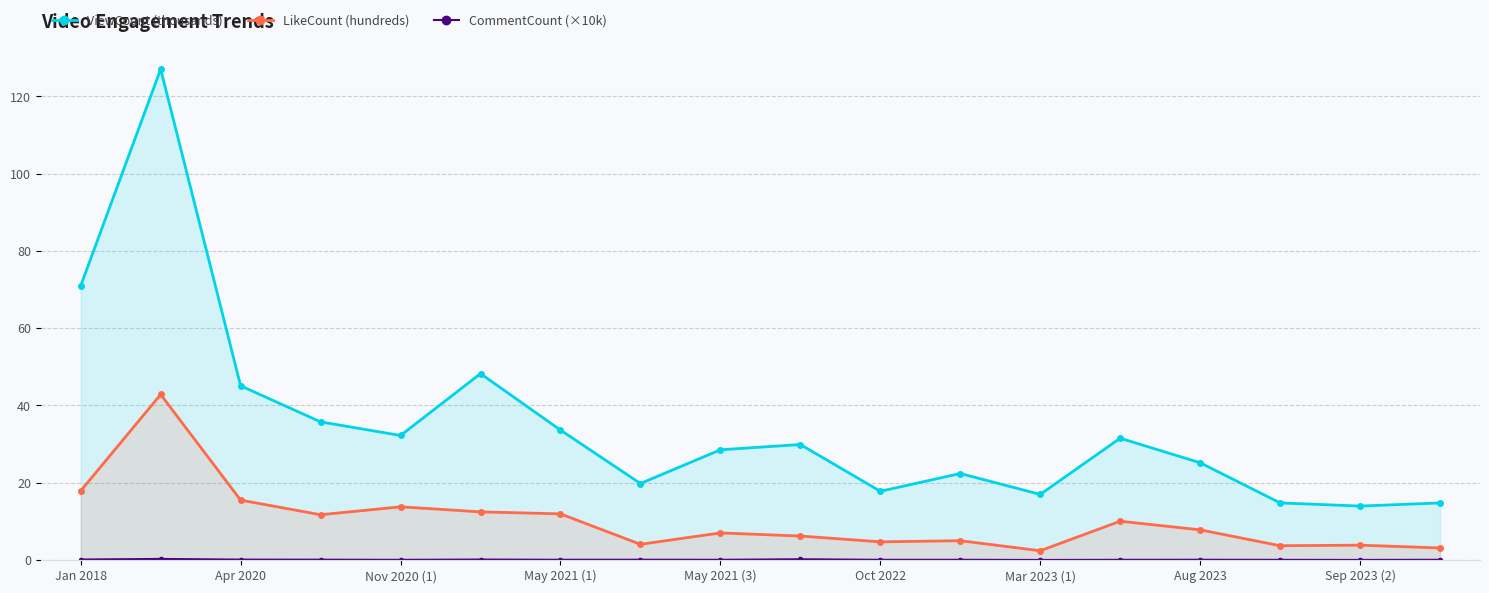

How many values in the LikeCount (hundreds) series exceed 7?

10